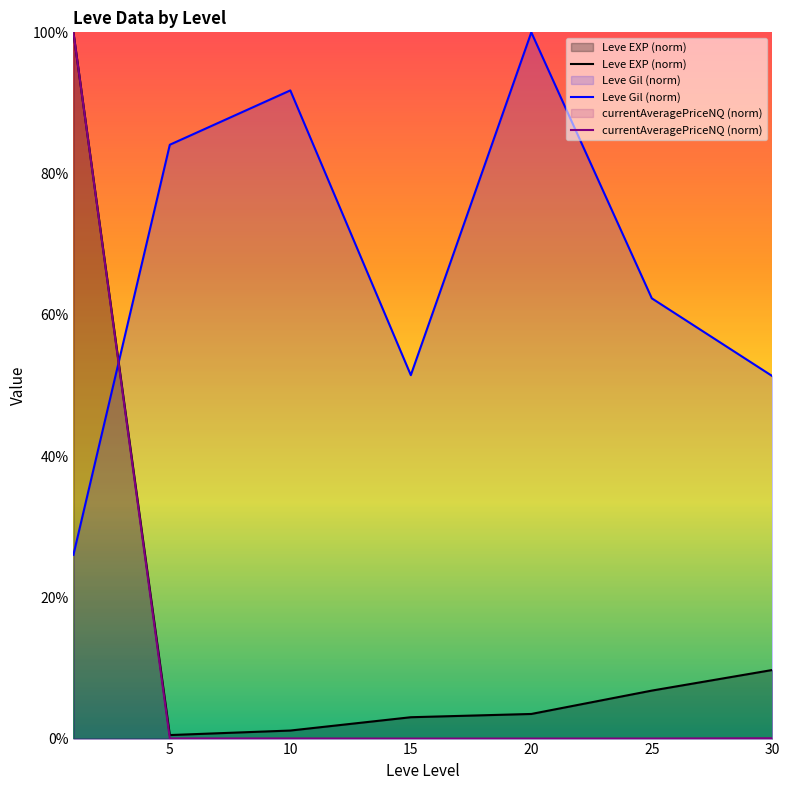

How many times do Leve Gil (norm) and Leve EXP (norm) cross each other?

1